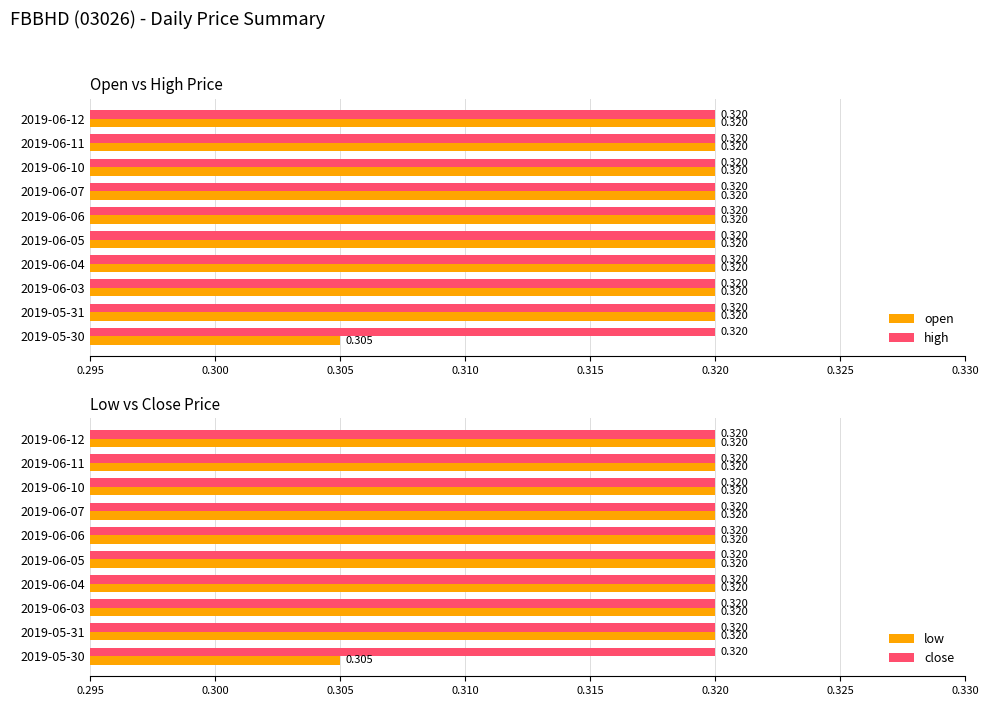

What is the average value of the low series?

0.3